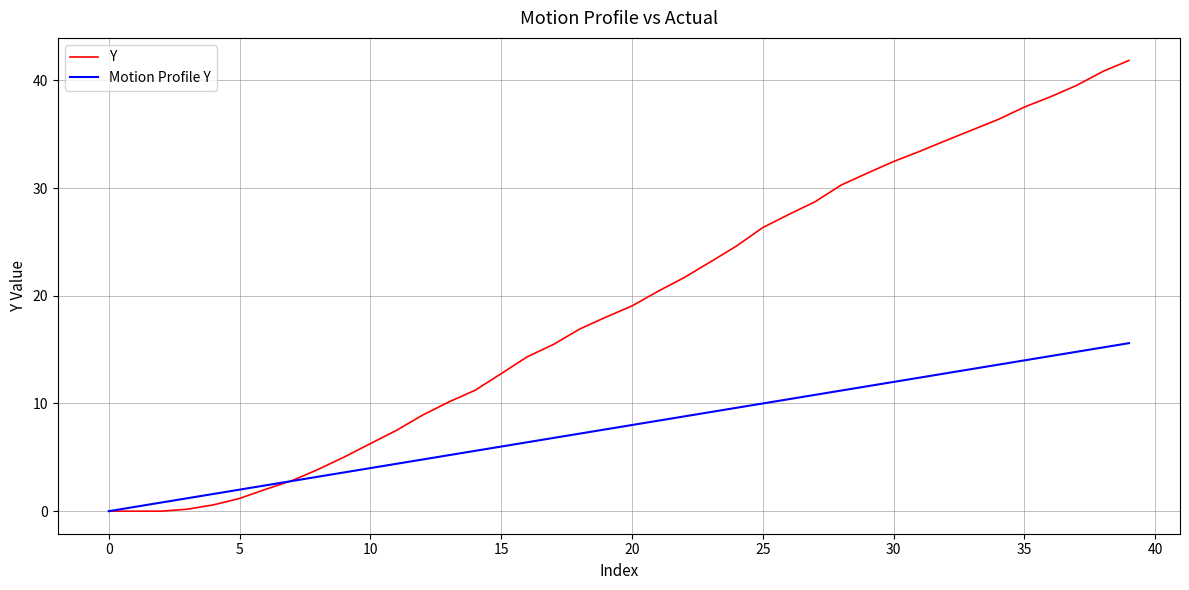

What are all the series names shown in the legend?

Y, Motion Profile Y